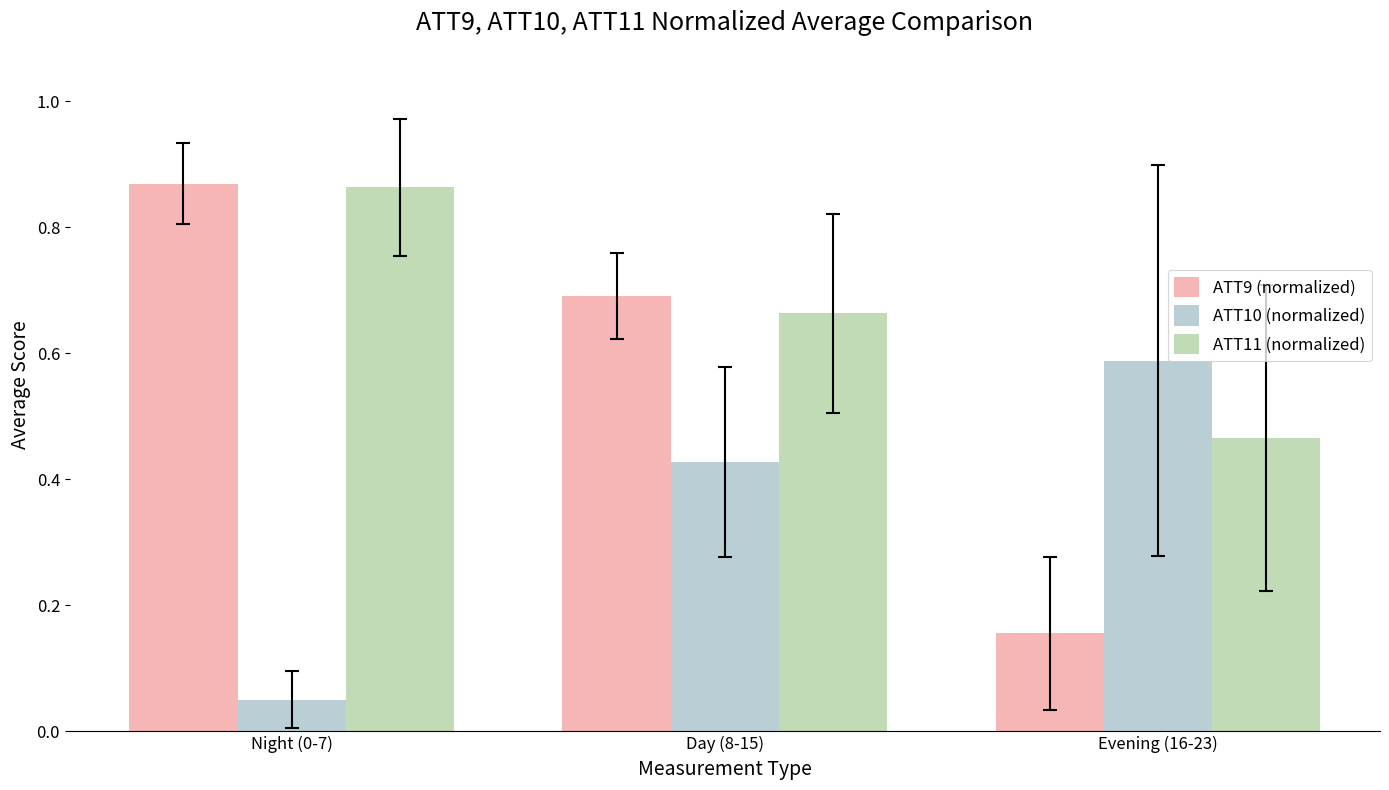

Is it true that ATT11 (normalized) equals 0.1 at Day (8-15)?

False